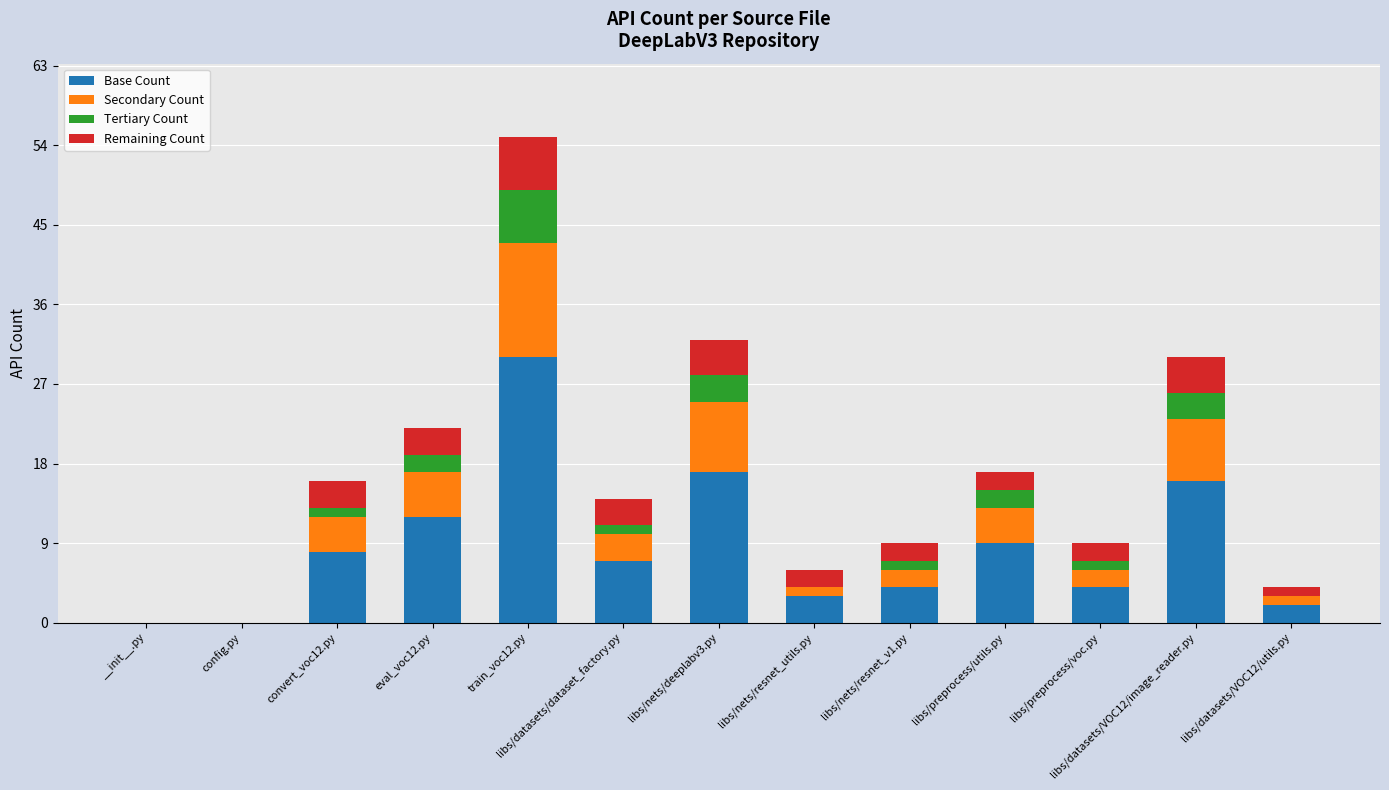

At which label does Base Count reach its peak?

train_voc12.py